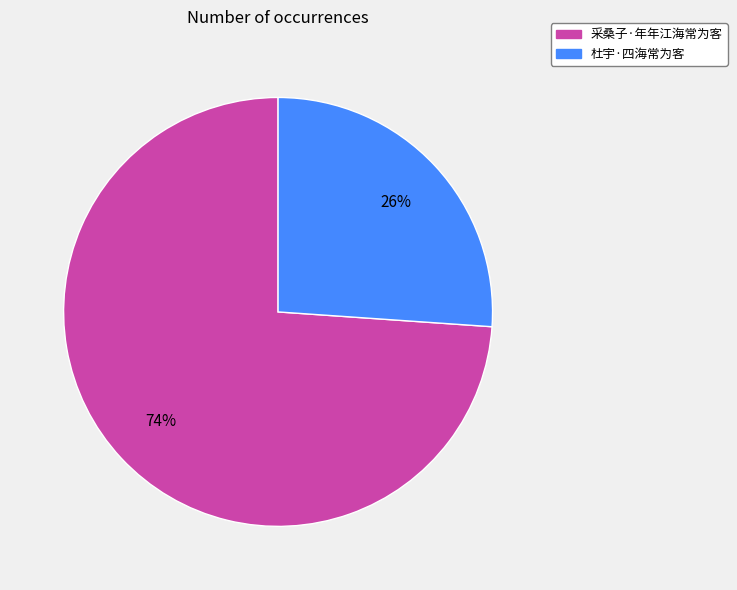

Combined, do 采桑子·年年江海常为客 and 杜宇·四海常为客 account for over 50%?

Yes